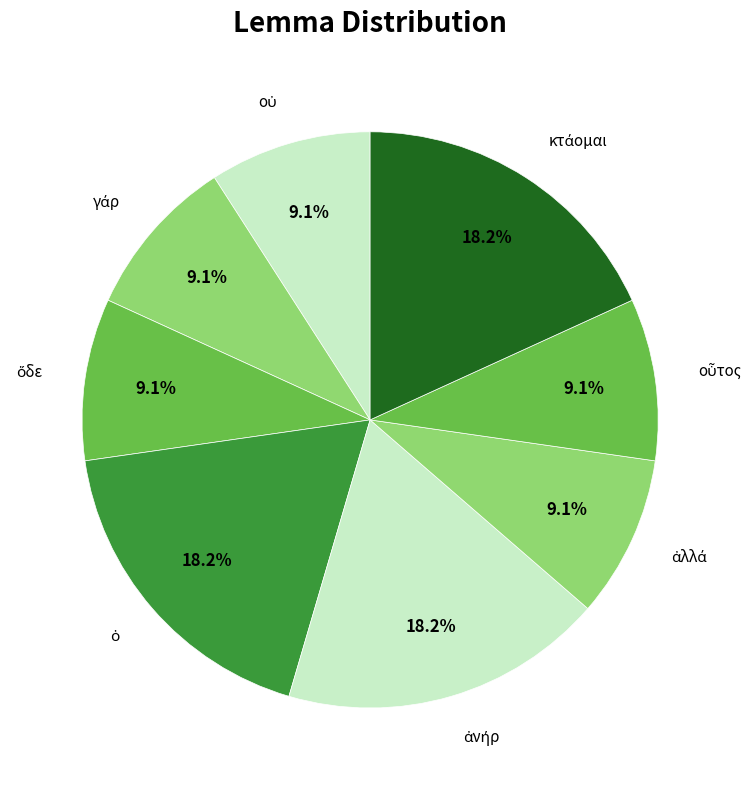

How many segments does this pie chart have?

8